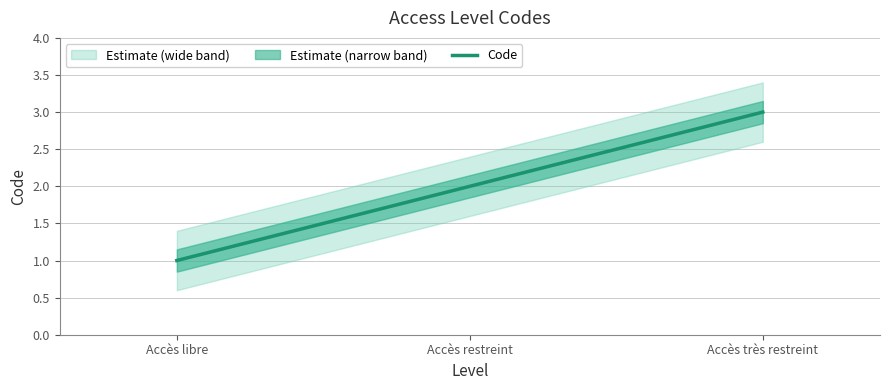

Reading left to right, extract all data points from this chart.

1	2	3